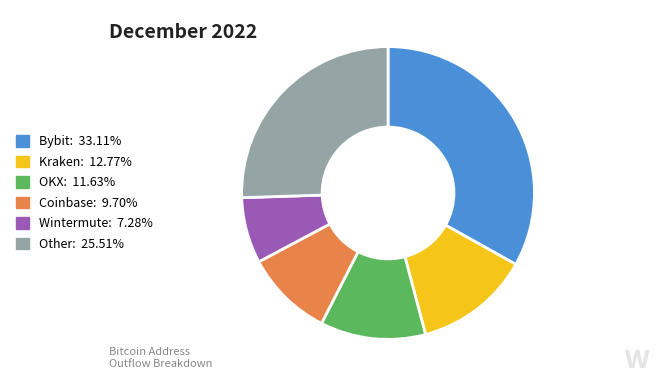

Is there any slice that represents more than half of the pie?

No